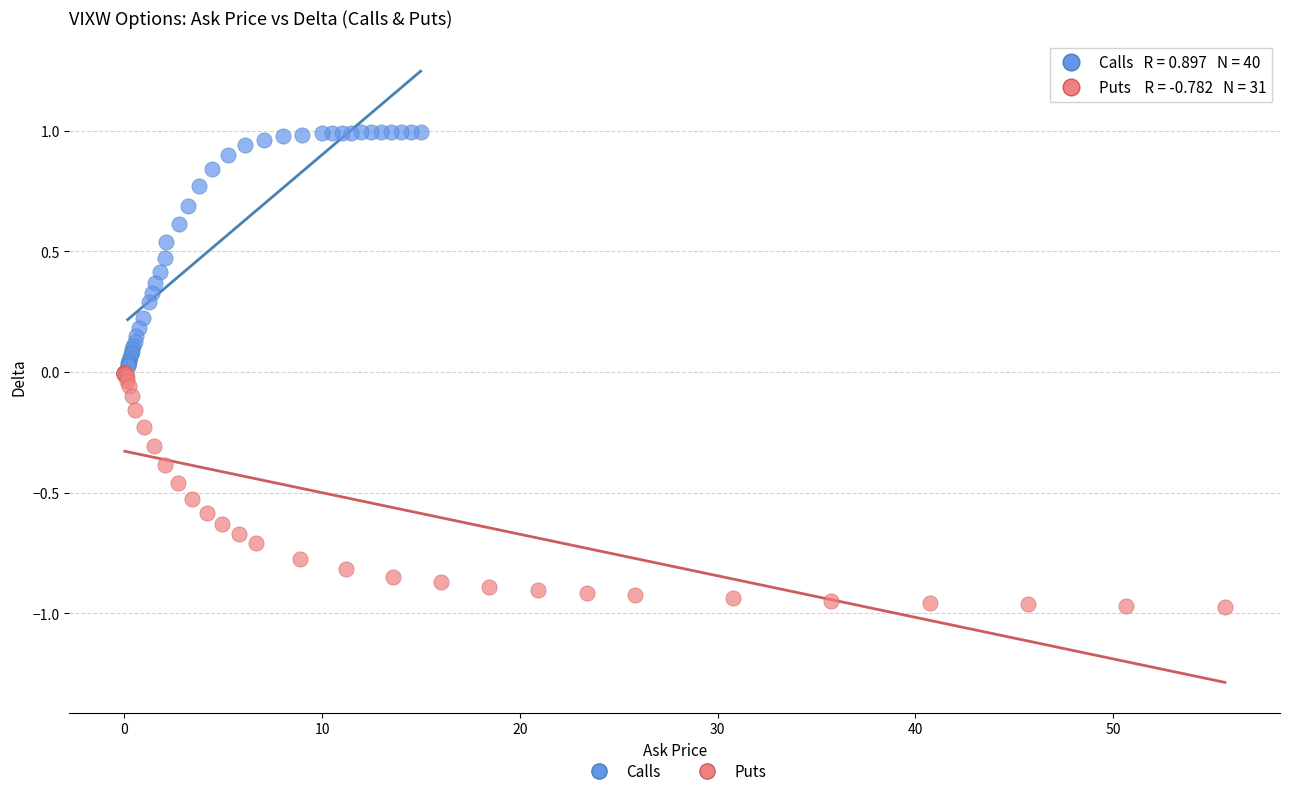

Which series contains the highest Y value?

Calls